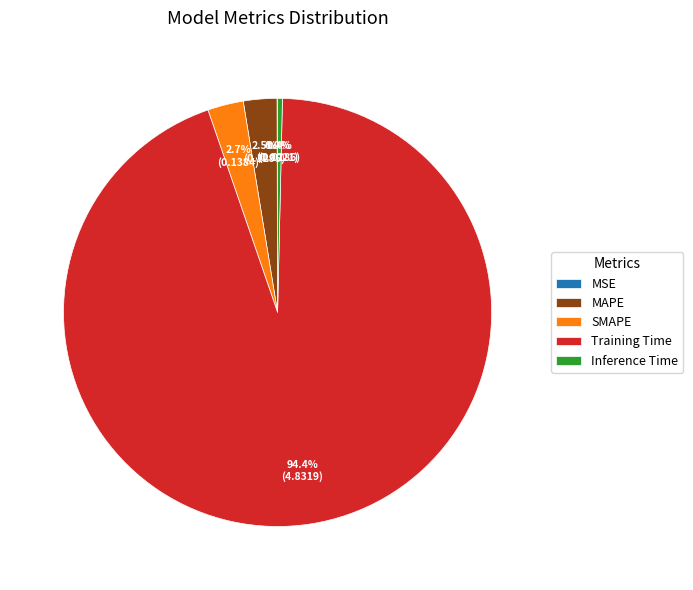

Which slice represents more than half of the pie?

Training Time